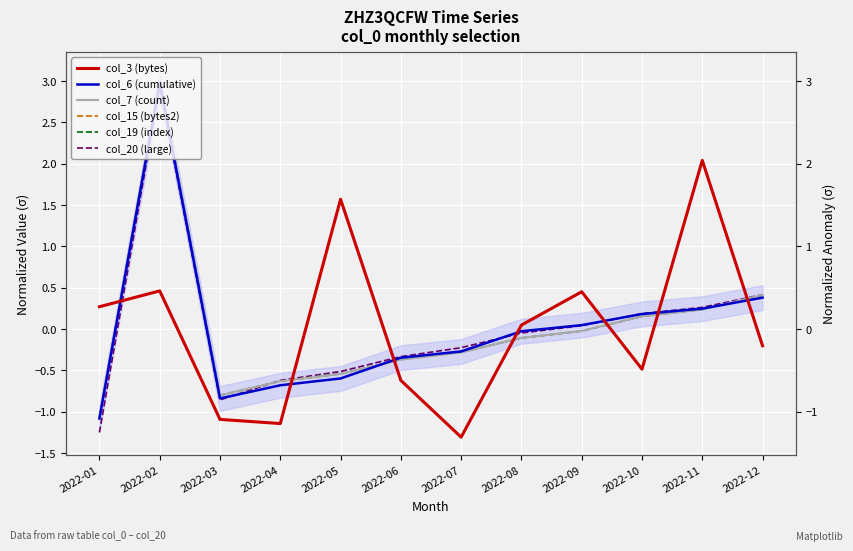

True or false: col_15 (bytes2) has a value of -0.2 at 2022-12.

True